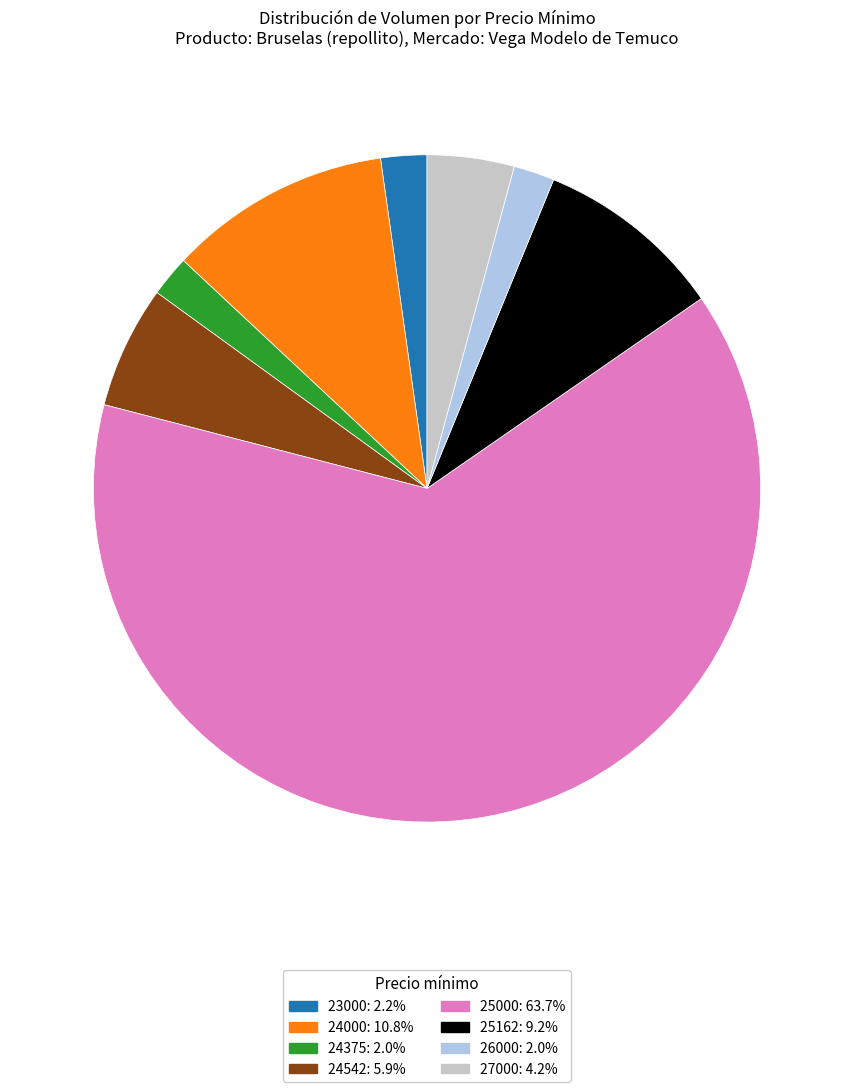

What is the largest slice in the pie chart?

25000